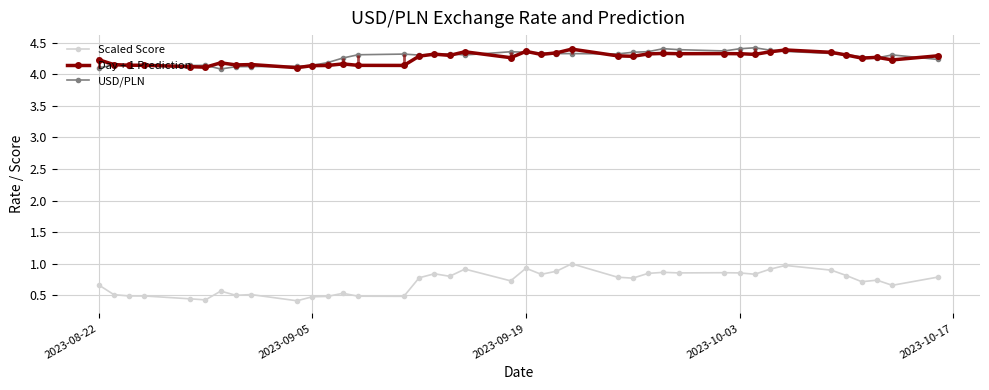

True or false: Scaled Score and Day + 1 Prediction intersect in this chart.

False